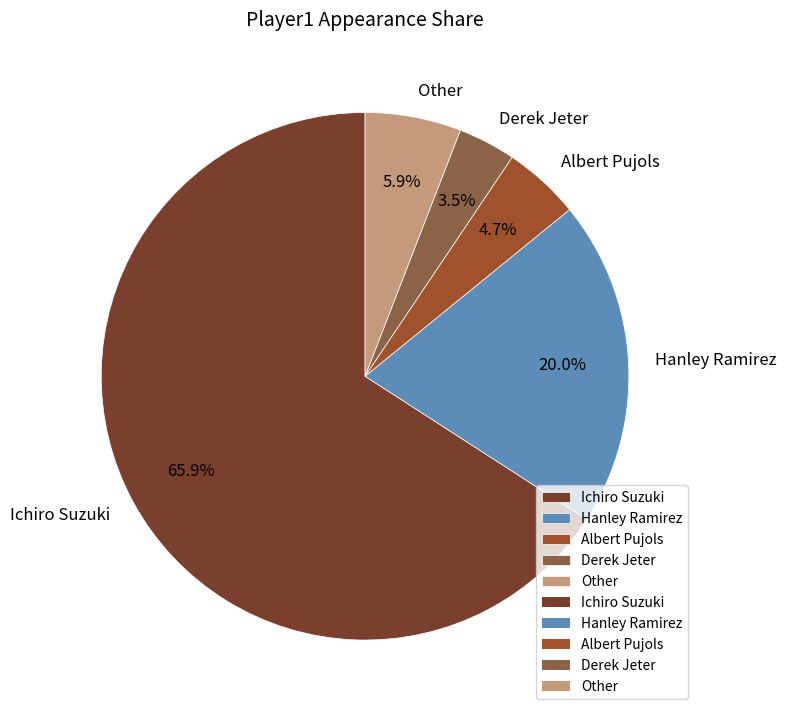

Approximately how many times larger is the value at Hanley Ramirez compared to Other?

3.4